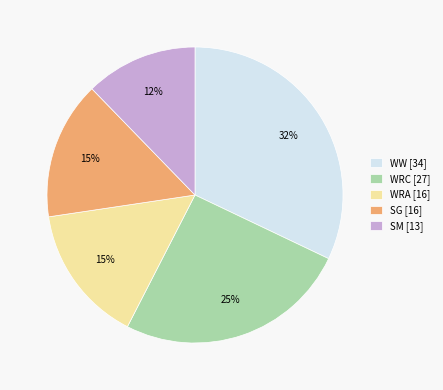

Count the number of slices in the pie.

5